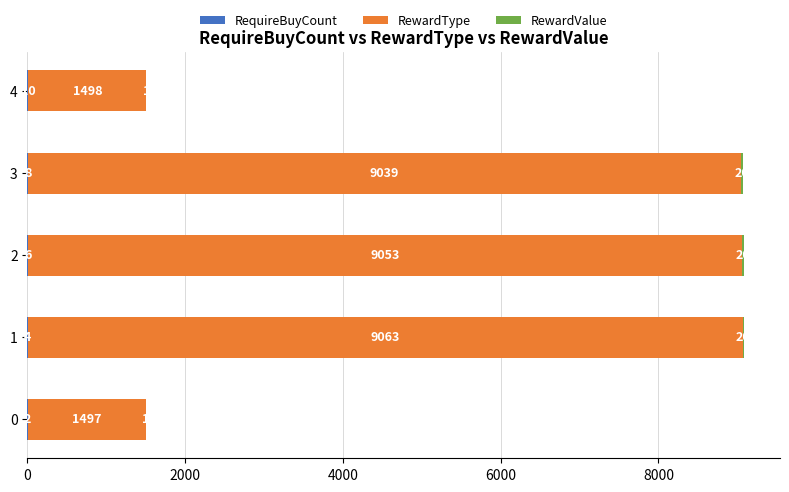

What is the total value across all series at 0?

1500